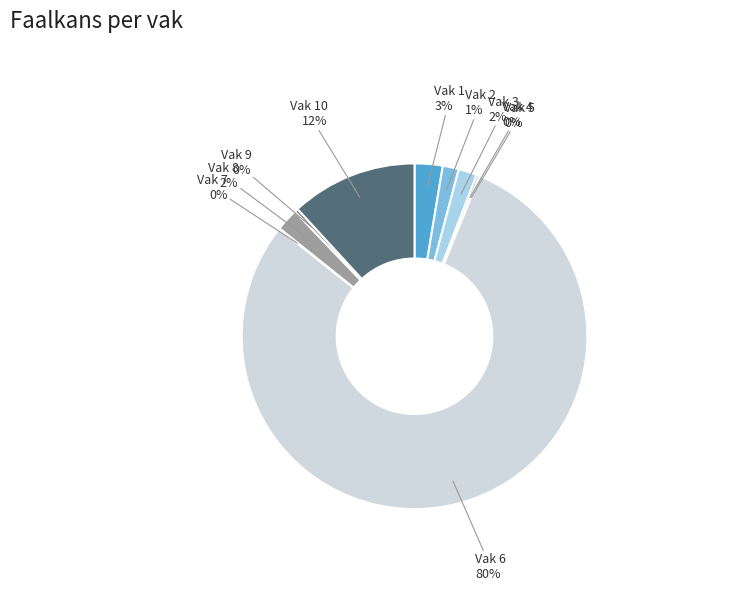

To the nearest percent, what is the average slice percentage?

10%